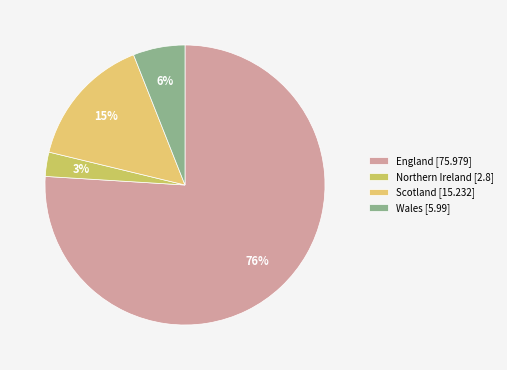

Between Wales and Scotland, which is larger?

Scotland